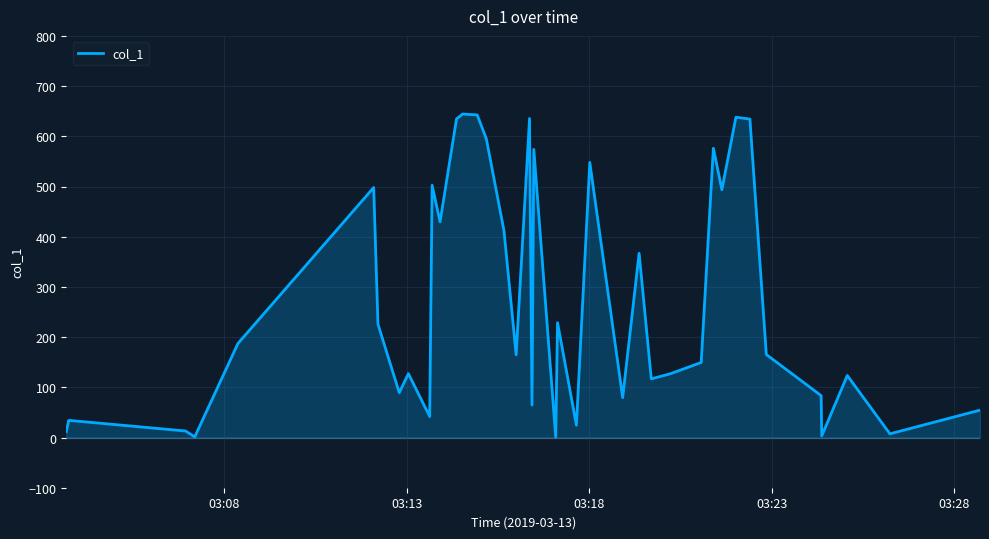

Does the chart display data point markers on the line(s)?

No